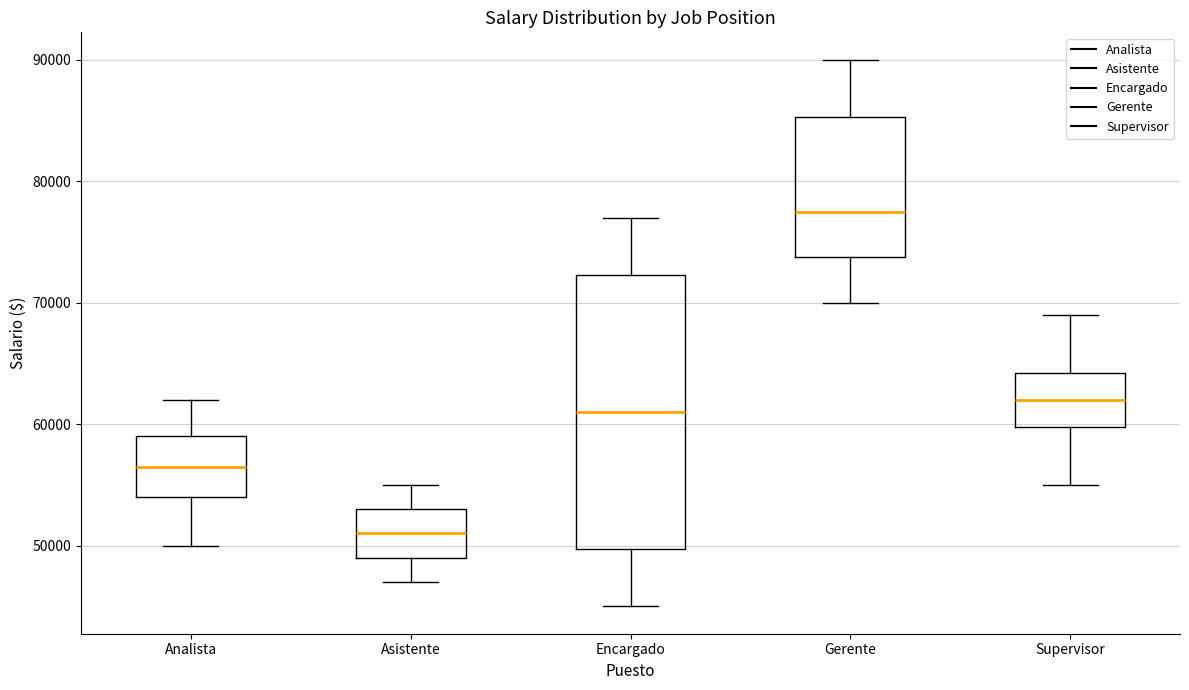

Comparing the boxes themselves (not the whiskers), which one is the tallest?

Encargado